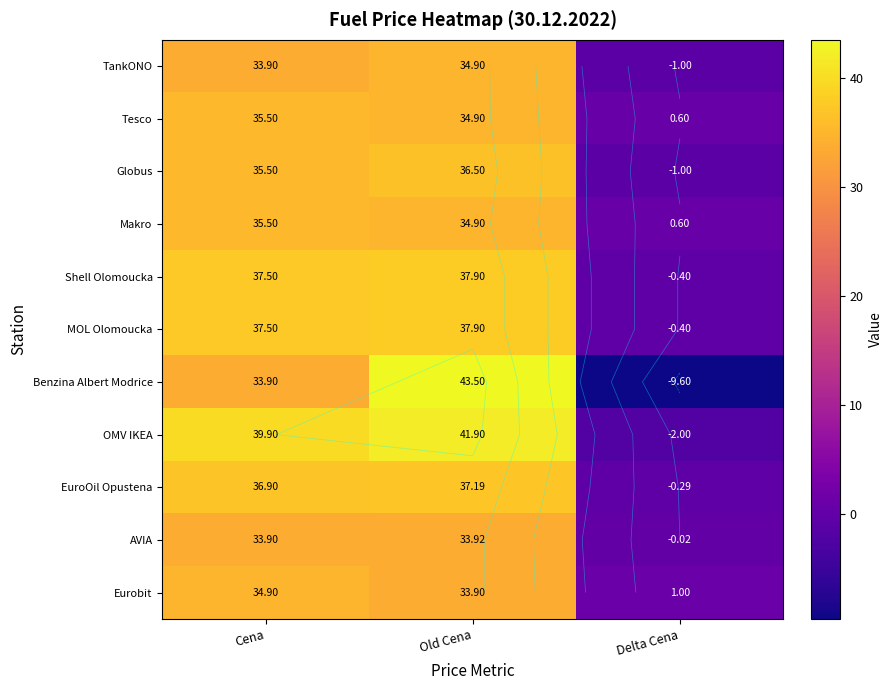

Which series has the largest range (max minus min)?

Benzina Albert Modrice